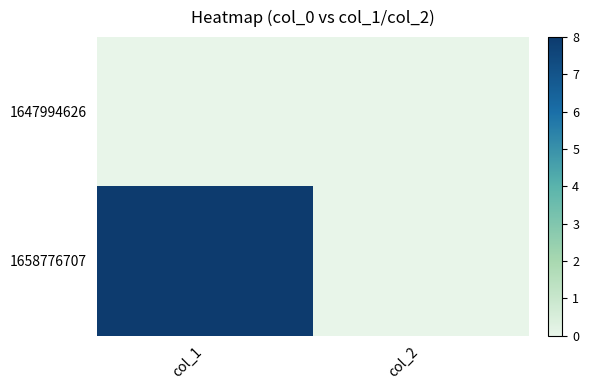

Reading right to left, transcribe all the data shown in this chart.

1647994626: col_2=0	col_1=0
1658776707: col_2=0	col_1=8